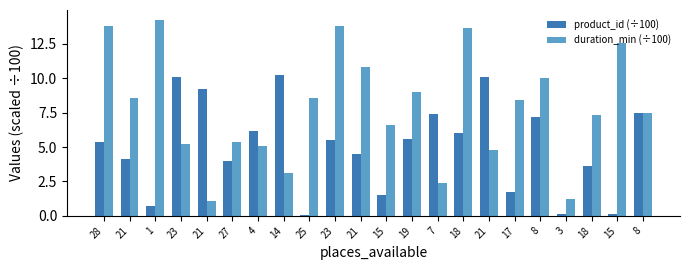

Rank the series at 25 from highest to lowest value.

duration_min (÷100), product_id (÷100)